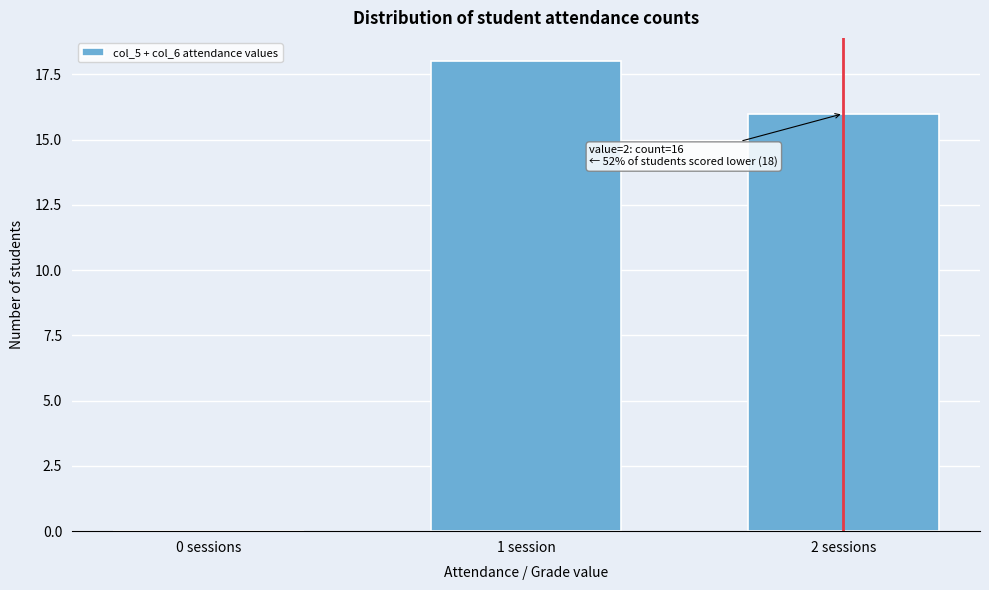

Reading left to right, what are all the values shown in this chart?

0 sessions=0	1 session=18	2 sessions=16